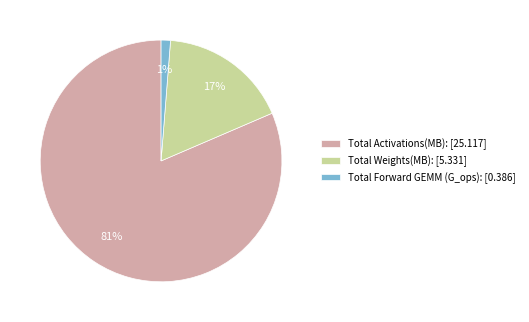

Which category has the biggest portion of the pie?

Total Activations(MB):